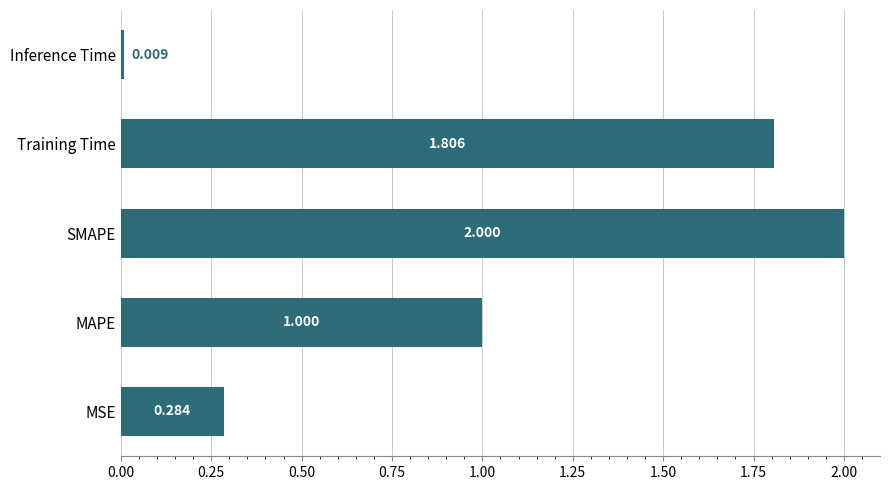

At which label is the value closest to 1?

MAPE